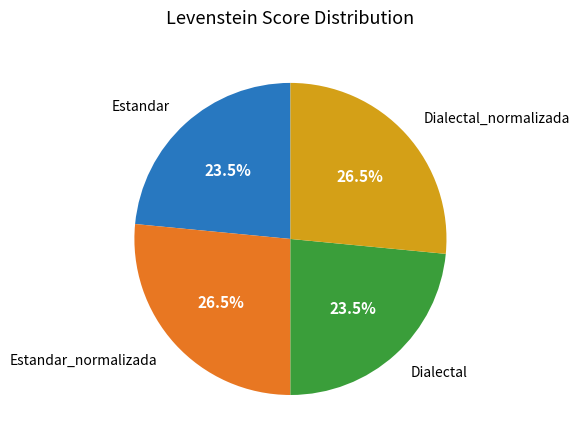

Is there a majority slice in this chart?

No